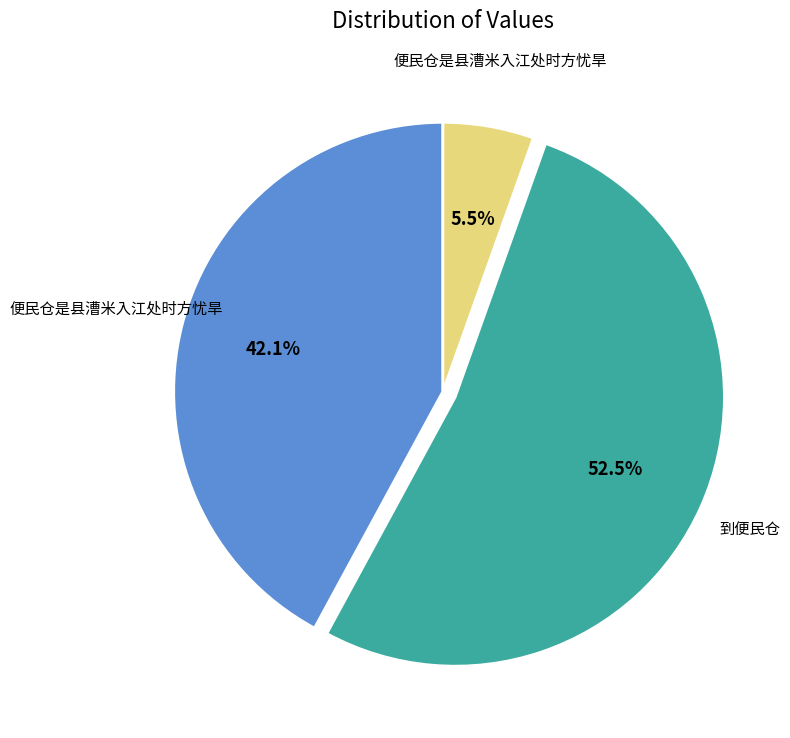

Is there a majority slice in this chart?

Yes